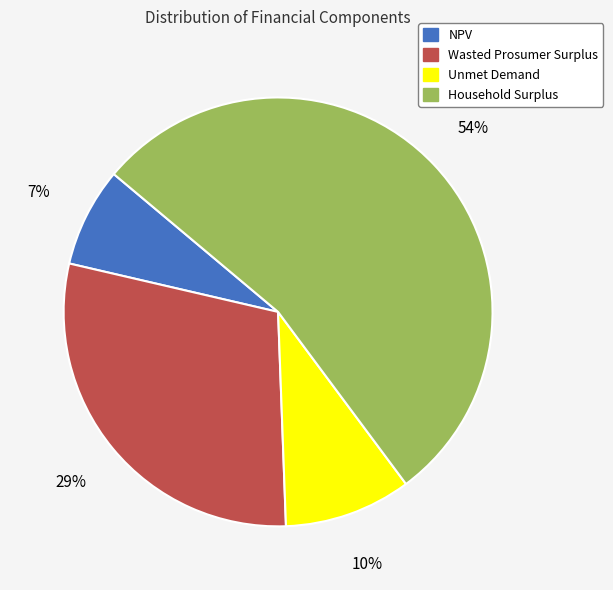

Which slice represents more than half of the pie?

Household Surplus